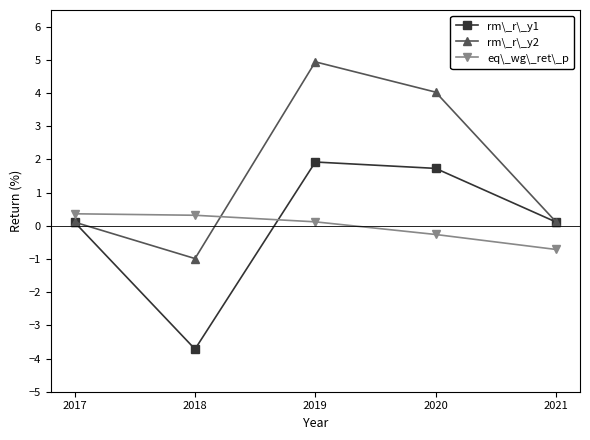

In rm\_r\_y2, how many points are higher than both neighbors (excluding endpoints)?

1